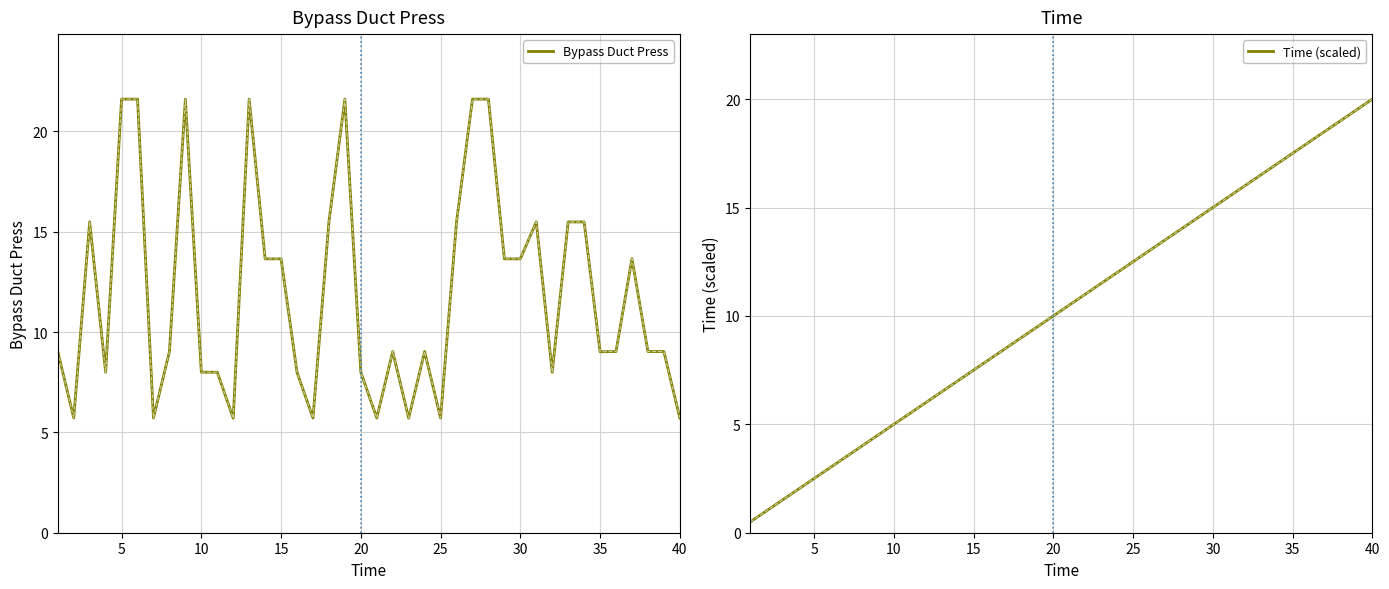

Count the number of categories in the chart.

40